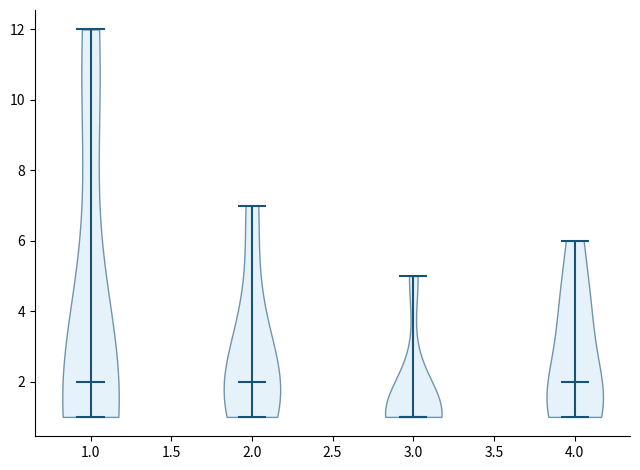

Reading left to right, read every violin against the y-axis: where its median line is, and the lowest and highest points it reaches. The values are not printed on the chart, so give them approximately, as read against the axis.

1.0: median line 2, lowest point 1, highest point 12
2.0: median line 2, lowest point 1, highest point 7
3.0: median line 1, lowest point 1, highest point 5
4.0: median line 2, lowest point 1, highest point 6